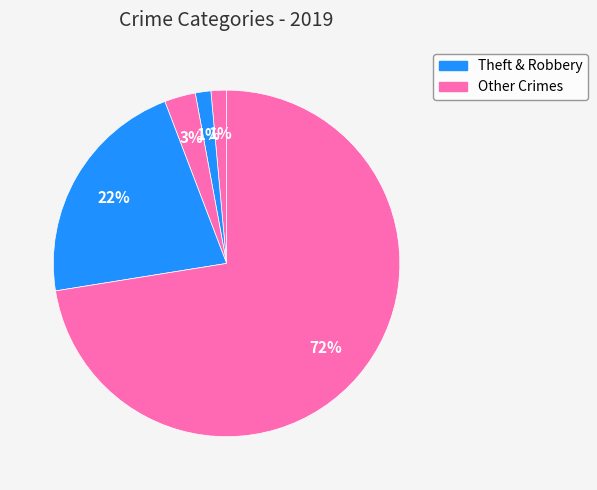

Count the number of slices in the pie.

5